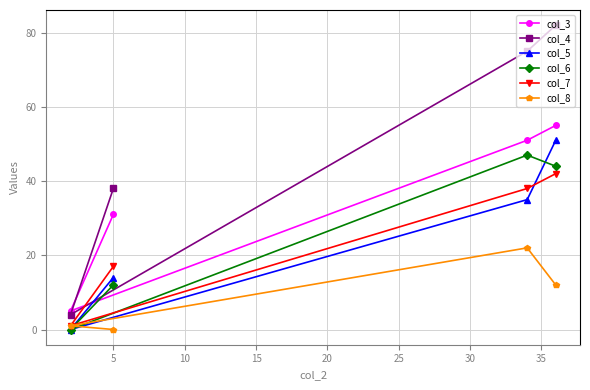

True or false: col_6 has more than 2 interior local peaks.

False